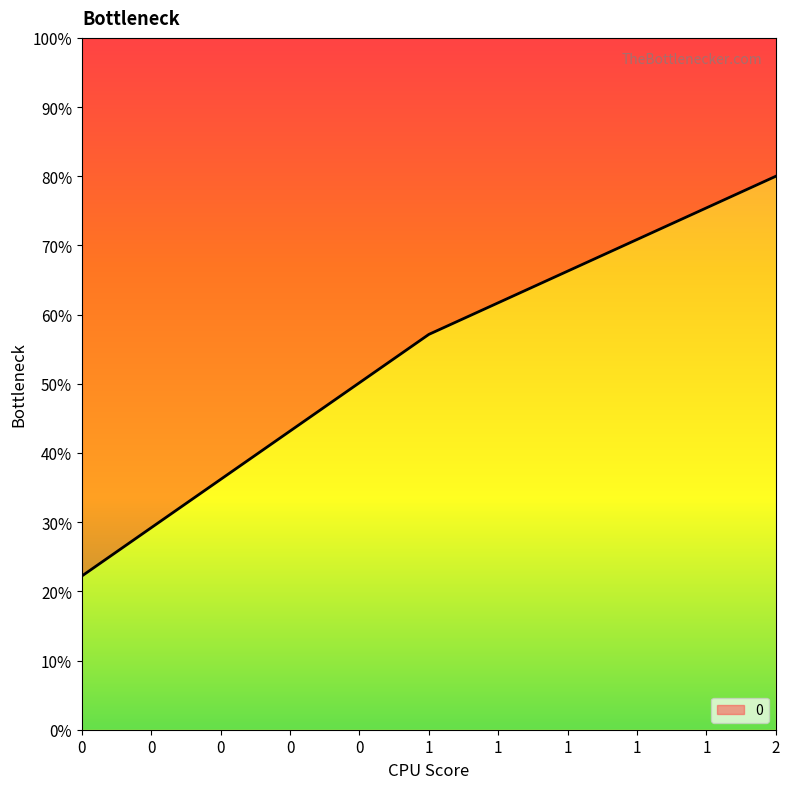

List the labels in order of value, largest first.

2, 1, 0